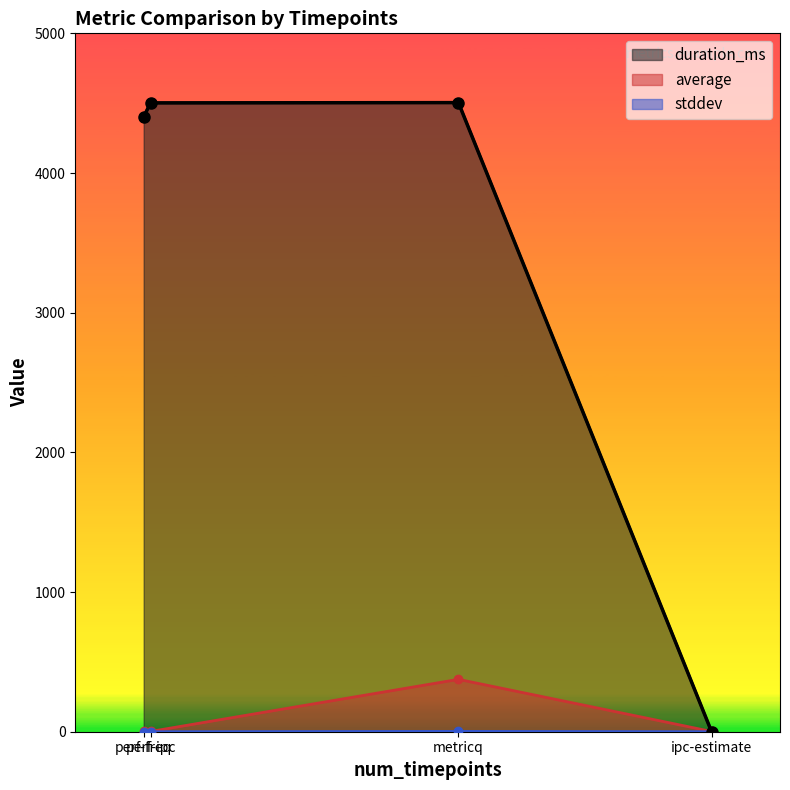

True or false: stddev has a value of 0.0 at perf-freq.

True